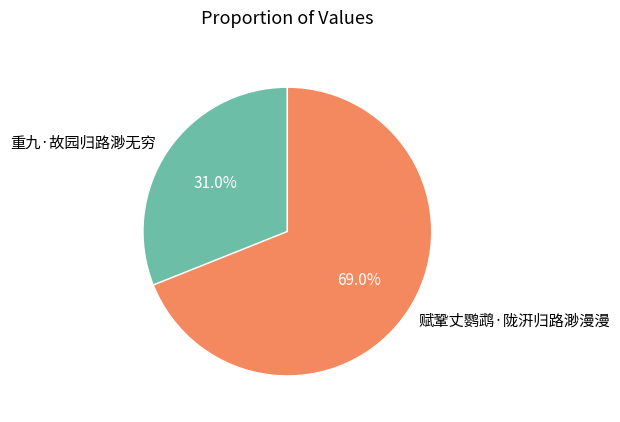

Between 重九·故园归路渺无穷 and 赋鞏丈鹦鹉·陇汧归路渺漫漫, which is larger?

赋鞏丈鹦鹉·陇汧归路渺漫漫